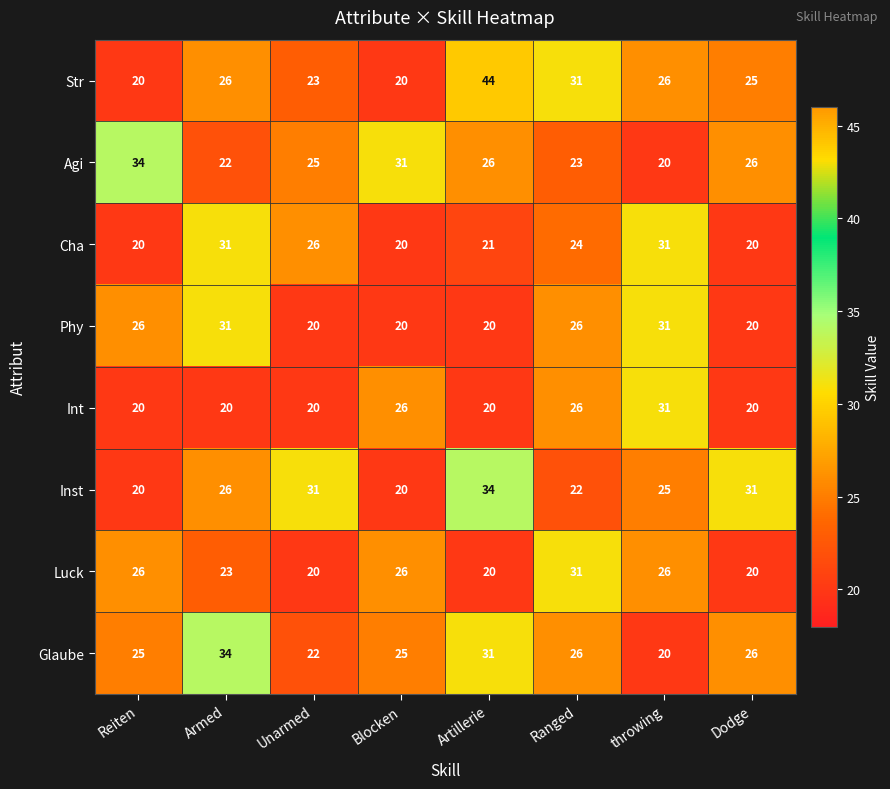

What is the total value across all series at throwing?

210